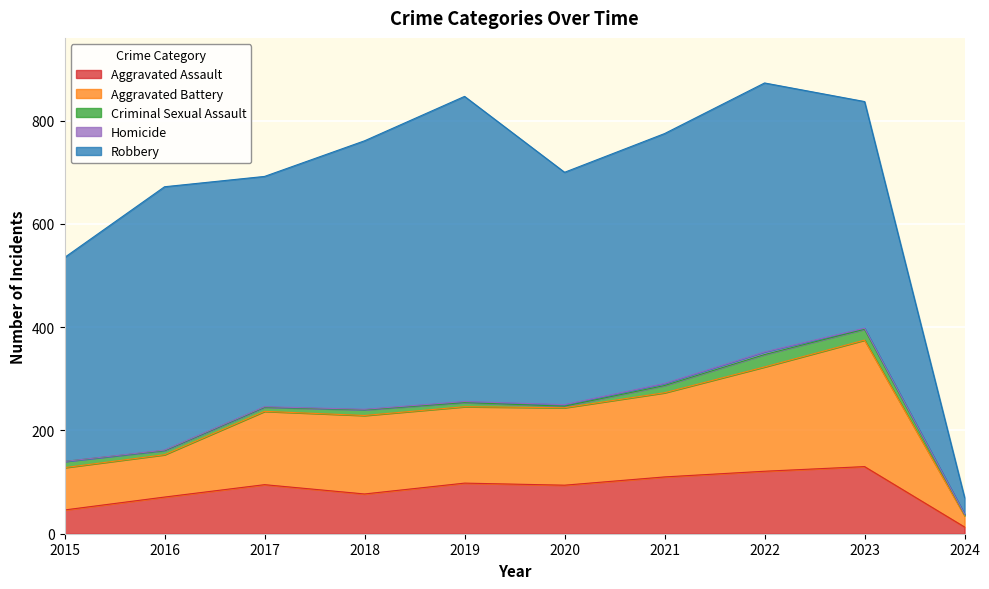

Does the chart display data point markers on the line(s)?

No